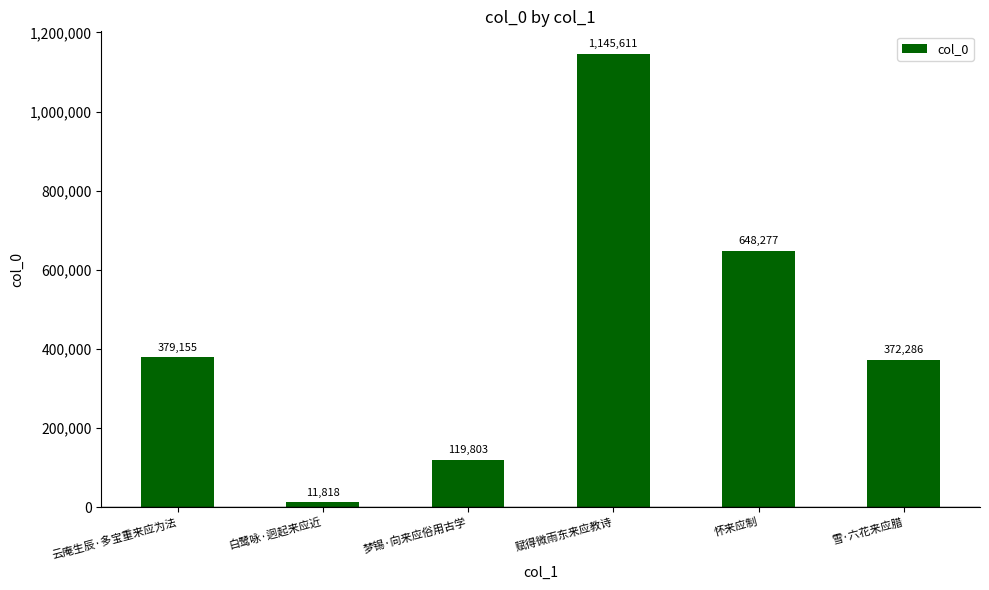

Which category has the lowest value across all series?

白鹭咏·迥起来应近